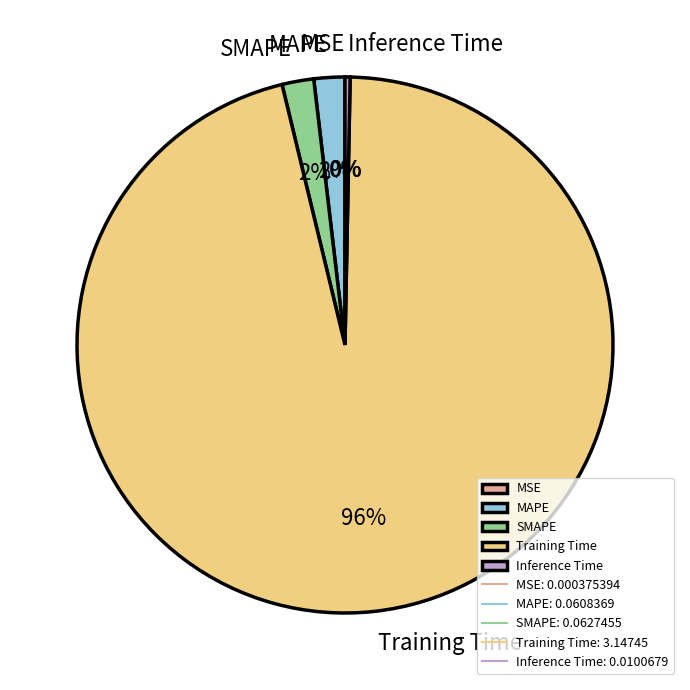

Which has a higher value, Training Time or Inference Time?

Training Time